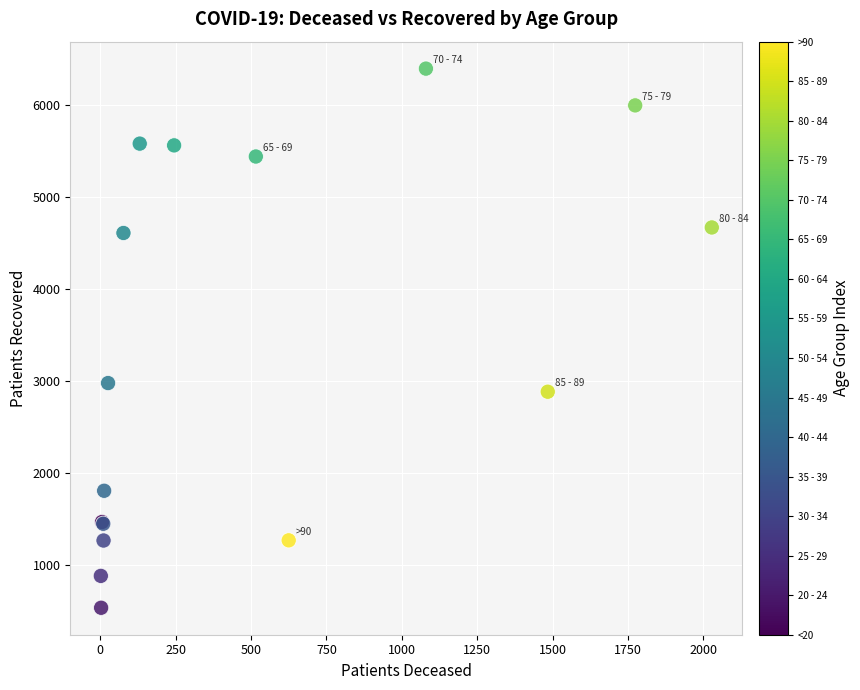

What Y value in the scatter plot is closest to 3466?

2979